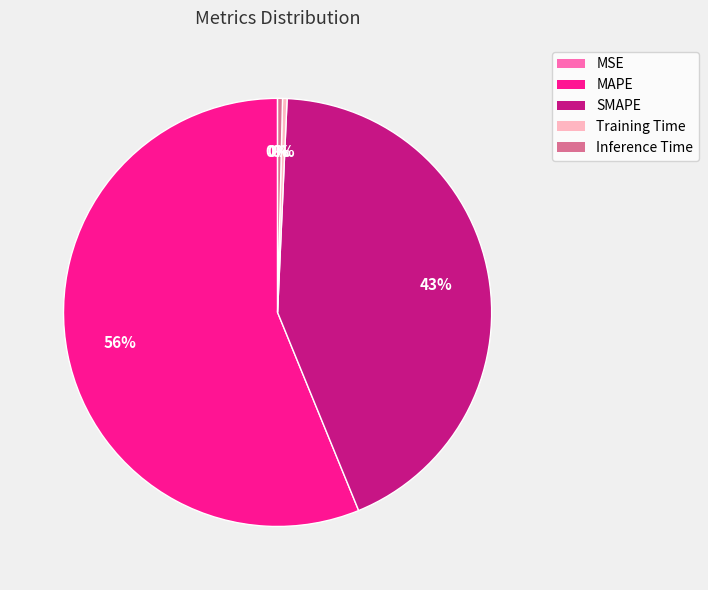

The Training Time slice represents 0% of the pie. True or false?

True